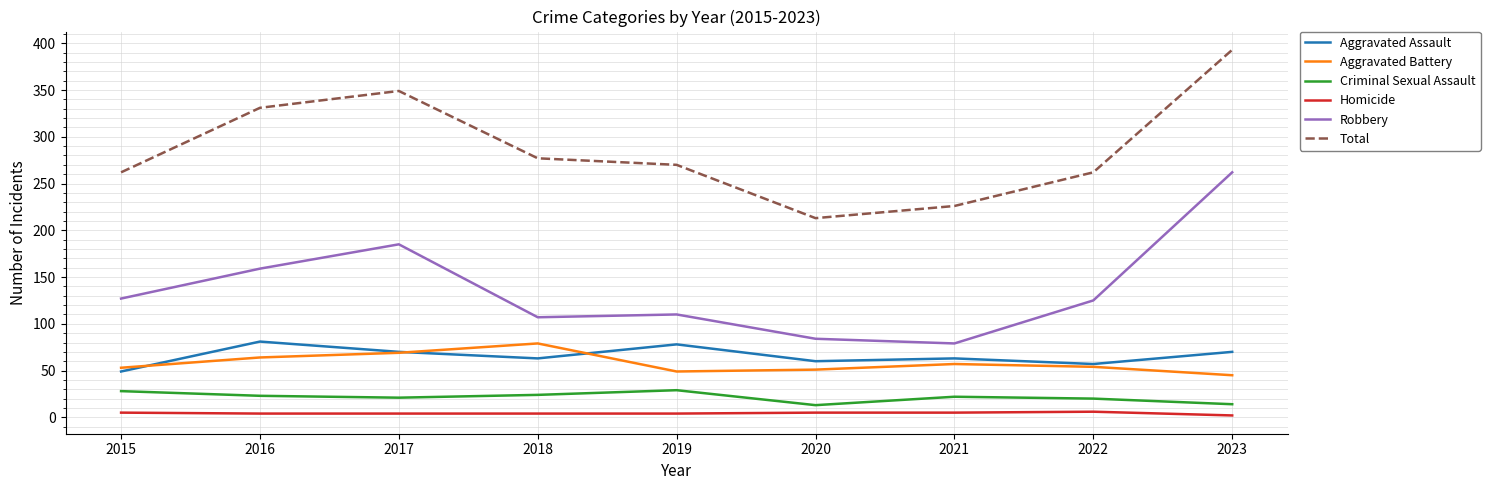

Is it true that Aggravated Battery equals 91 at 2020?

False